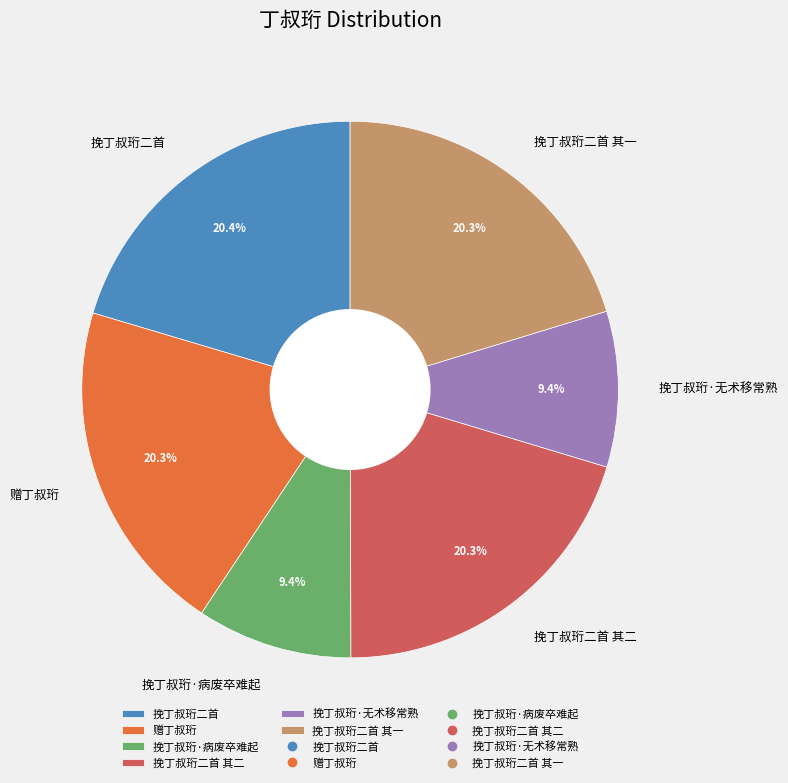

The 赠丁叔珩 slice represents 20% of the pie. True or false?

True